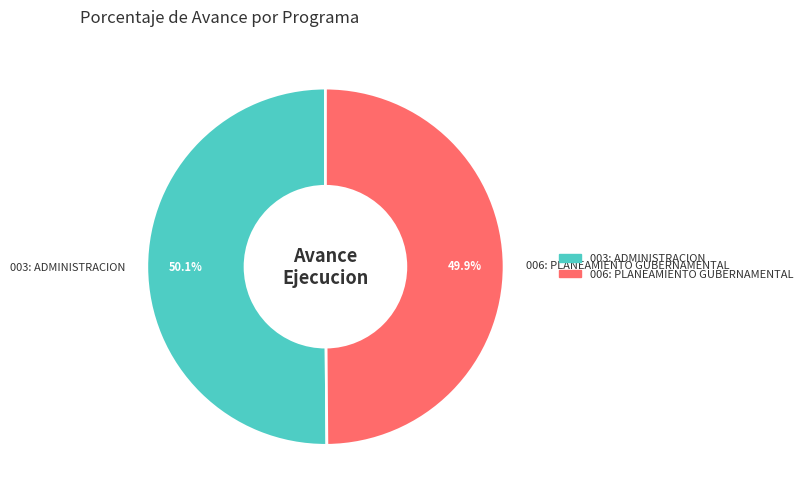

What portion of the pie excludes 003: ADMINISTRACION?

49.9%